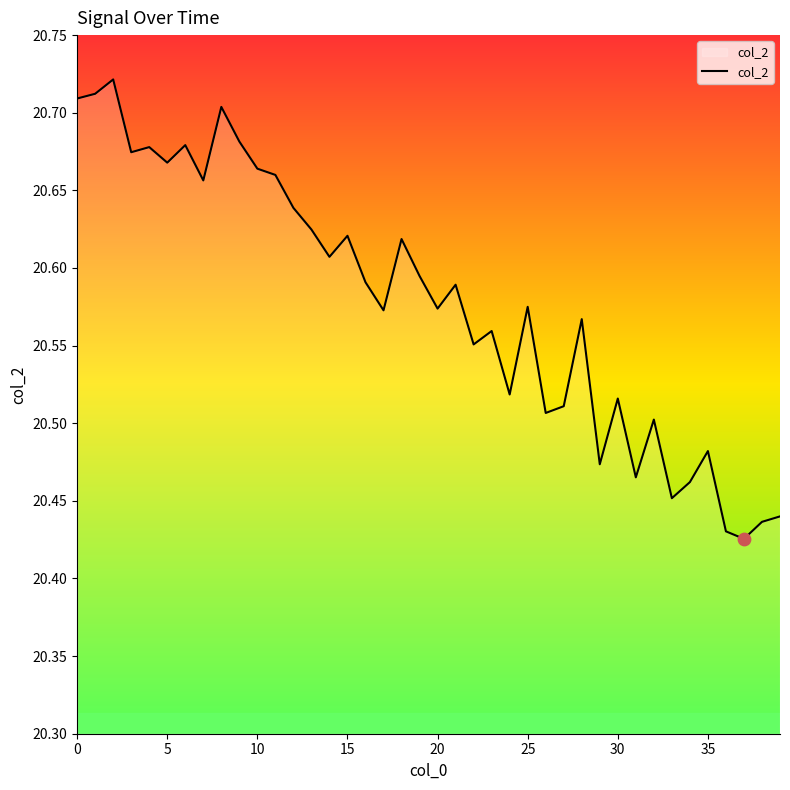

What is the difference between the maximum and minimum values?

0.3